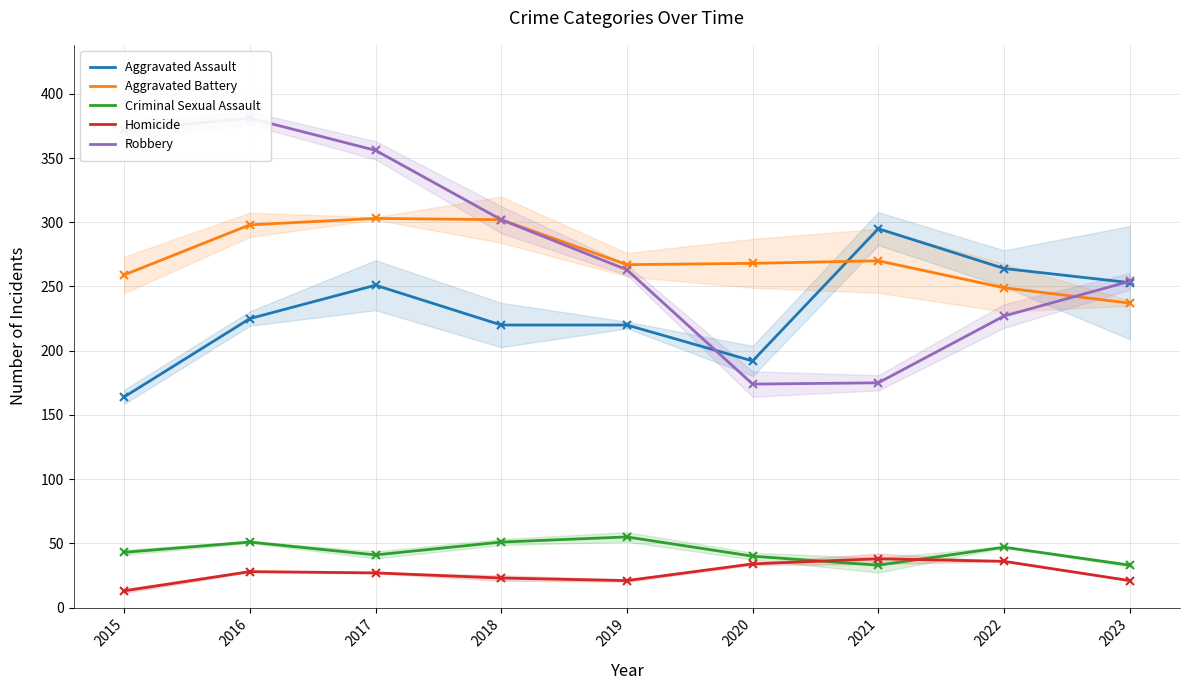

True or false: Robbery has a value of 381 at 2016.

True